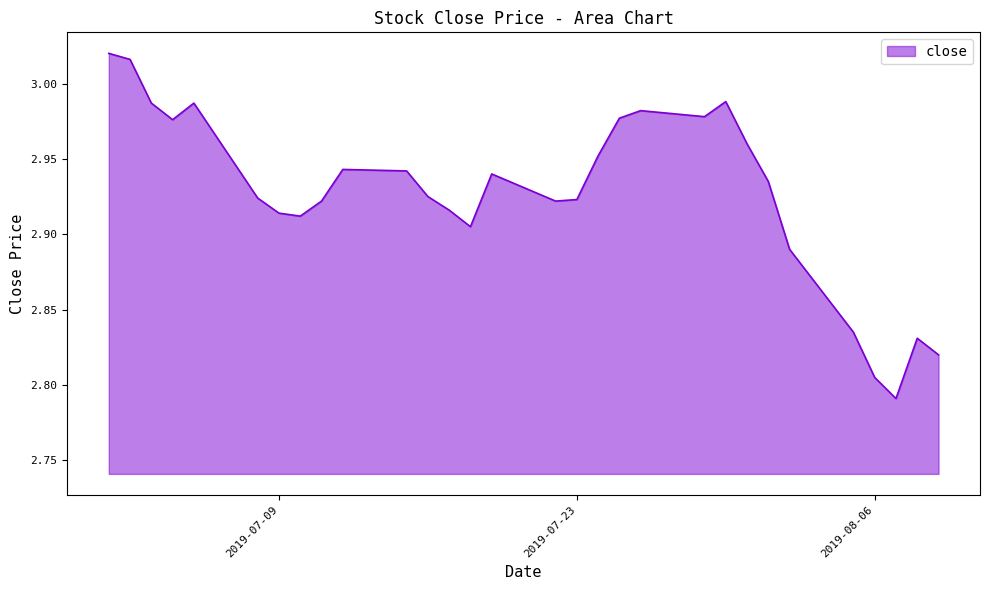

Rank the categories by value from highest to lowest.

2019-07-01, 2019-07-02, 2019-07-30, 2019-07-03, 2019-07-05, 2019-07-26, 2019-07-29, 2019-07-25, 2019-07-04, 2019-07-31, 2019-07-24, 2019-07-12, 2019-07-15, 2019-07-19, 2019-08-01, 2019-07-16, 2019-07-08, 2019-07-23, 2019-07-11, 2019-07-22, 2019-07-17, 2019-07-09, 2019-07-10, 2019-07-18, 2019-08-02, 2019-08-05, 2019-08-08, 2019-08-09, 2019-08-06, 2019-08-07